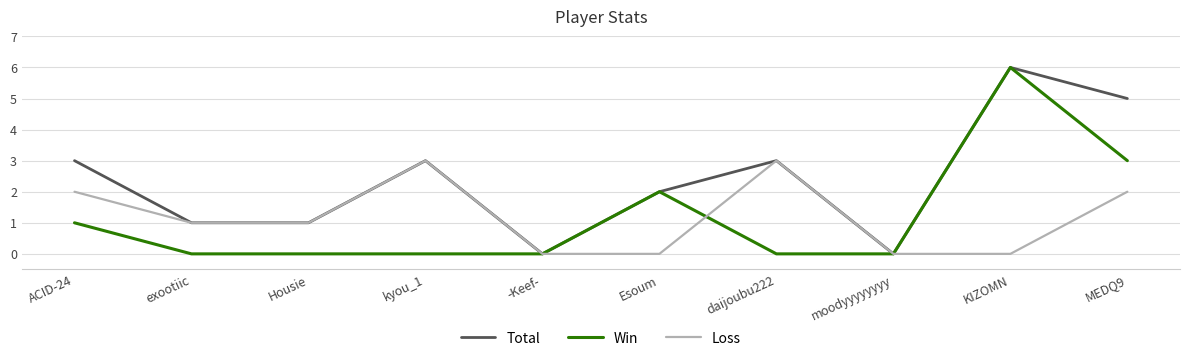

Reading left to right, extract all data points from this chart.

Total: 3	1	1	3	0	2	3	0	6	5
Win: 1	0	0	0	0	2	0	0	6	3
Loss: 2	1	1	3	0	0	3	0	0	2